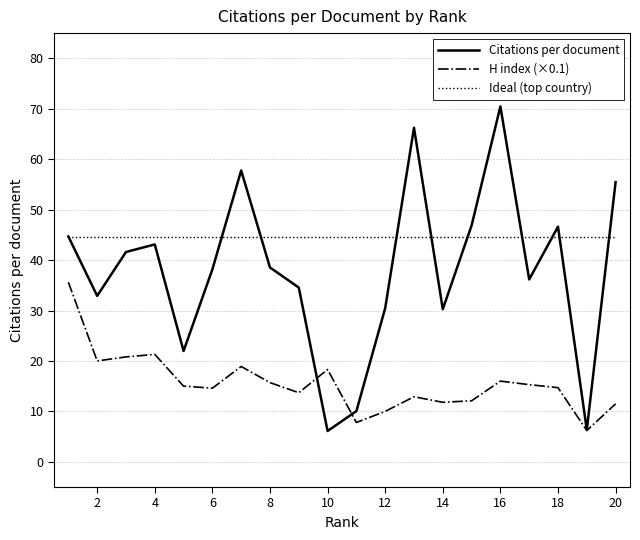

Which series has the largest range (max minus min)?

Citations per document